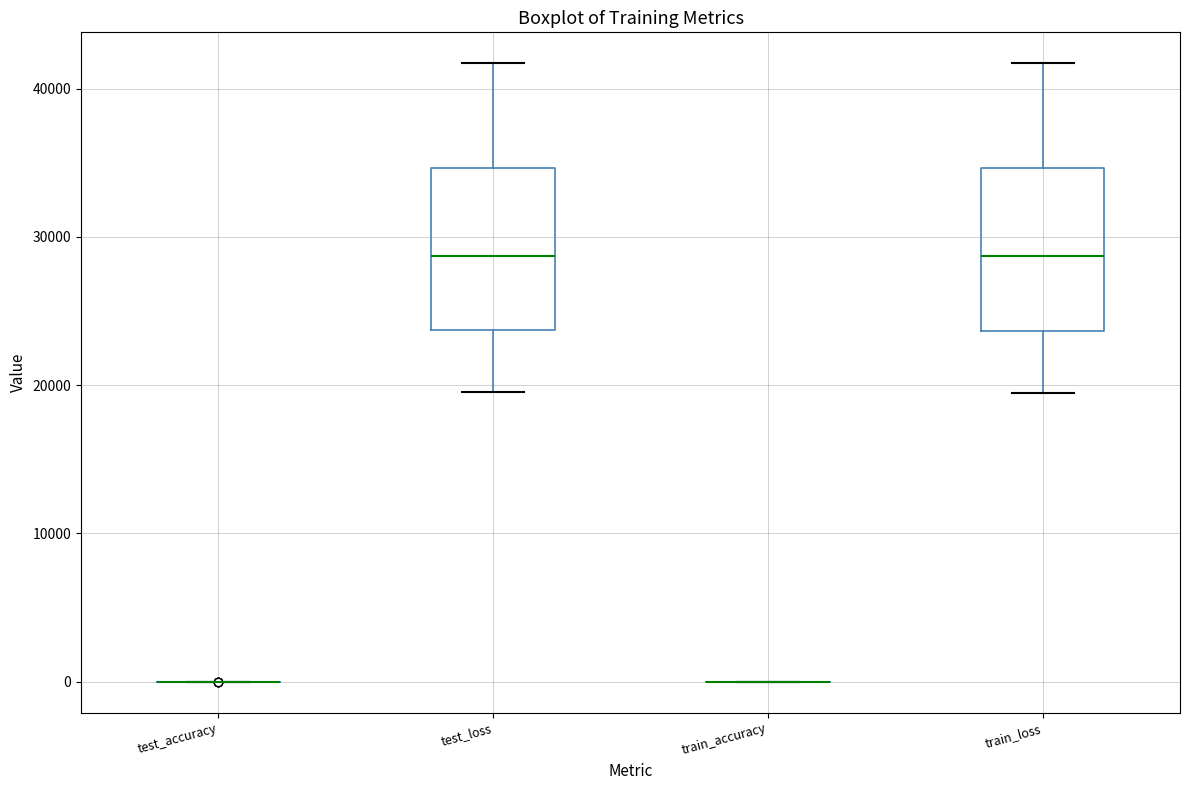

Reading left to right, read every box against the y-axis: the position of its median line, the range the box covers, and the ends of its whiskers. The values are not printed on the chart, so give them approximately, as read against the axis.

test_accuracy: box collapsed to a line at 0, whiskers 0 to 0
test_loss: median 29000, box 24000 to 35000, whiskers 20000 to 42000
train_accuracy: box collapsed to a line at 0, whiskers 0 to 0
train_loss: median 29000, box 24000 to 35000, whiskers 20000 to 42000